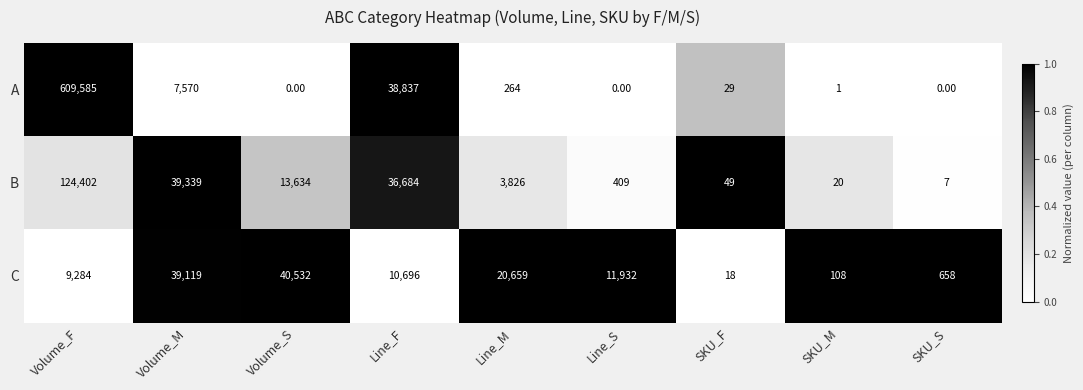

What is the difference between the second highest and minimum values in the A series?

38837